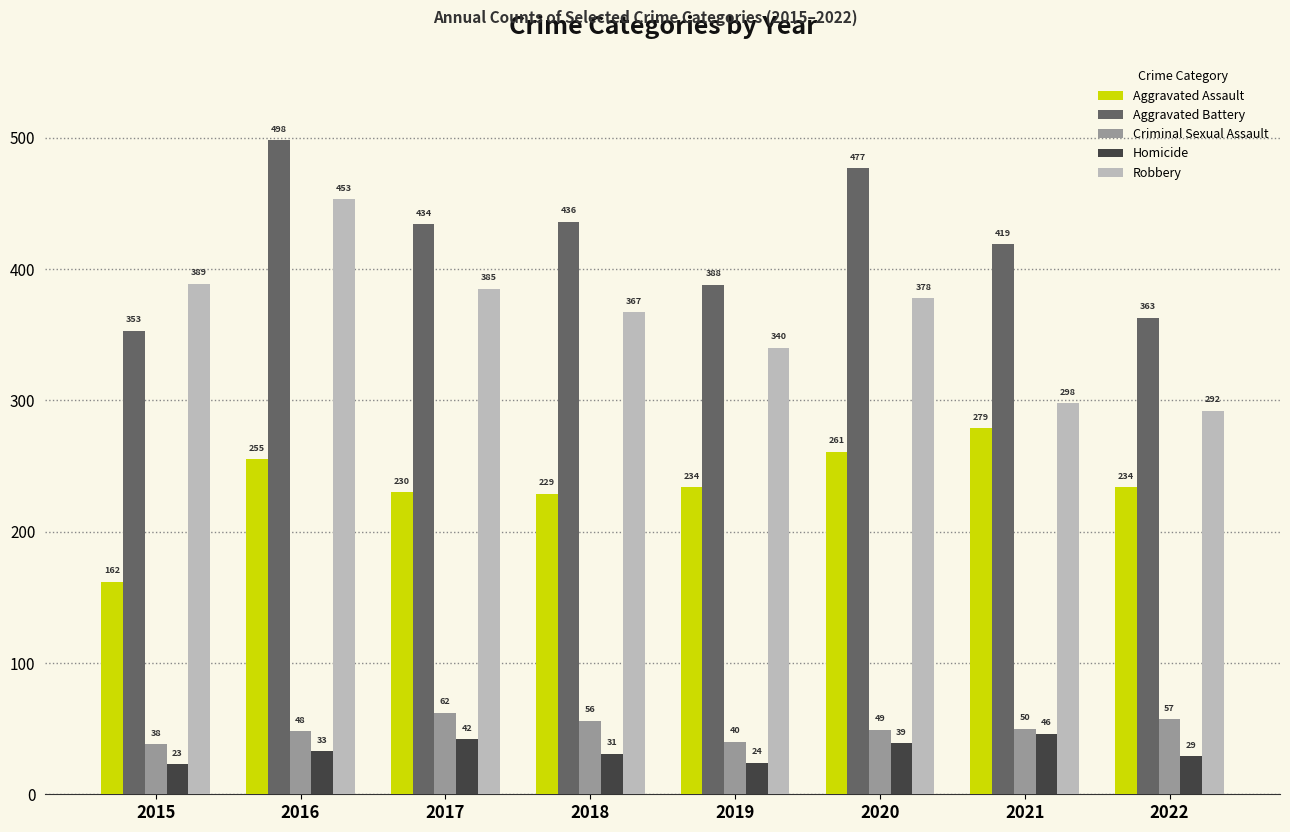

What is the value of the Aggravated Assault bar at the 6th from the left?

261